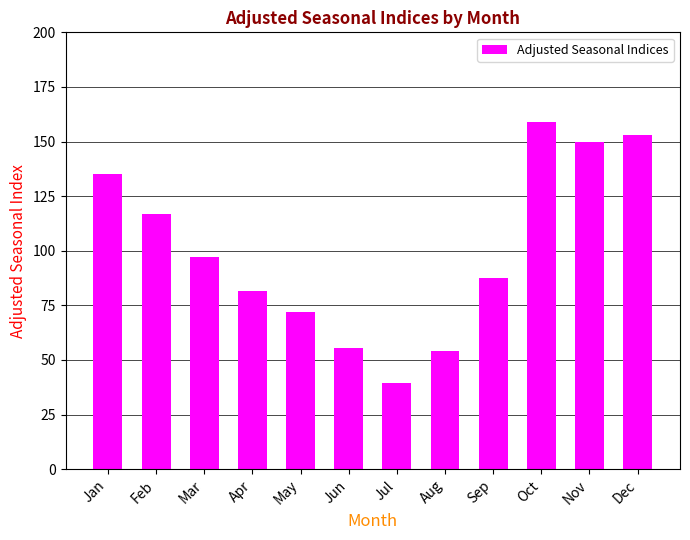

What is the change in value from Apr to Jul?

-42.4